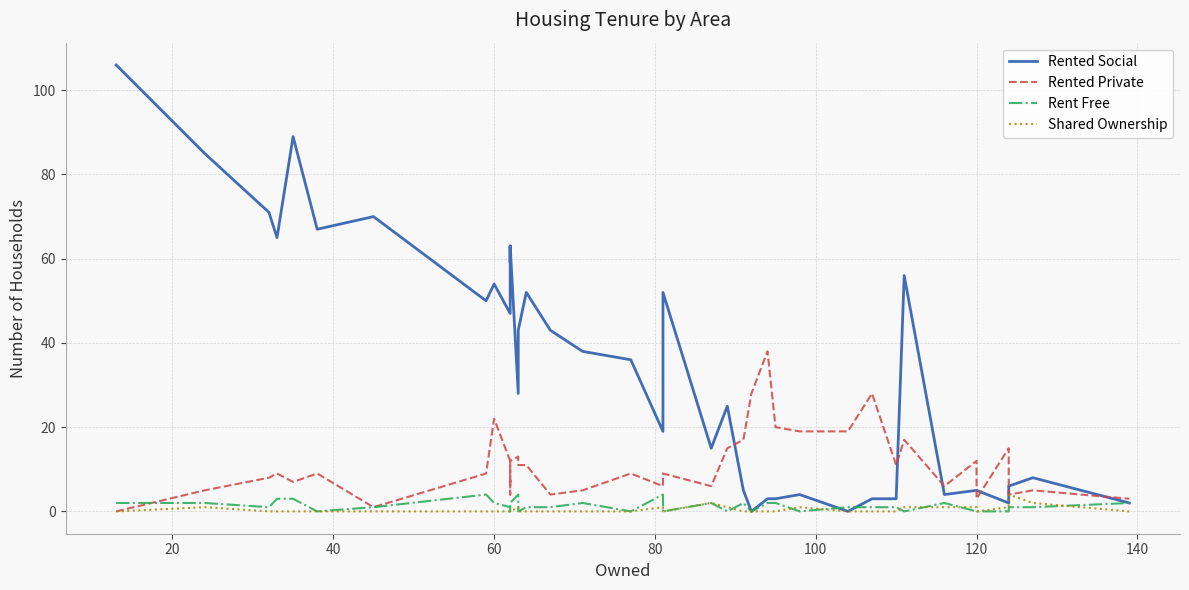

Count the number of categories in the chart.

40